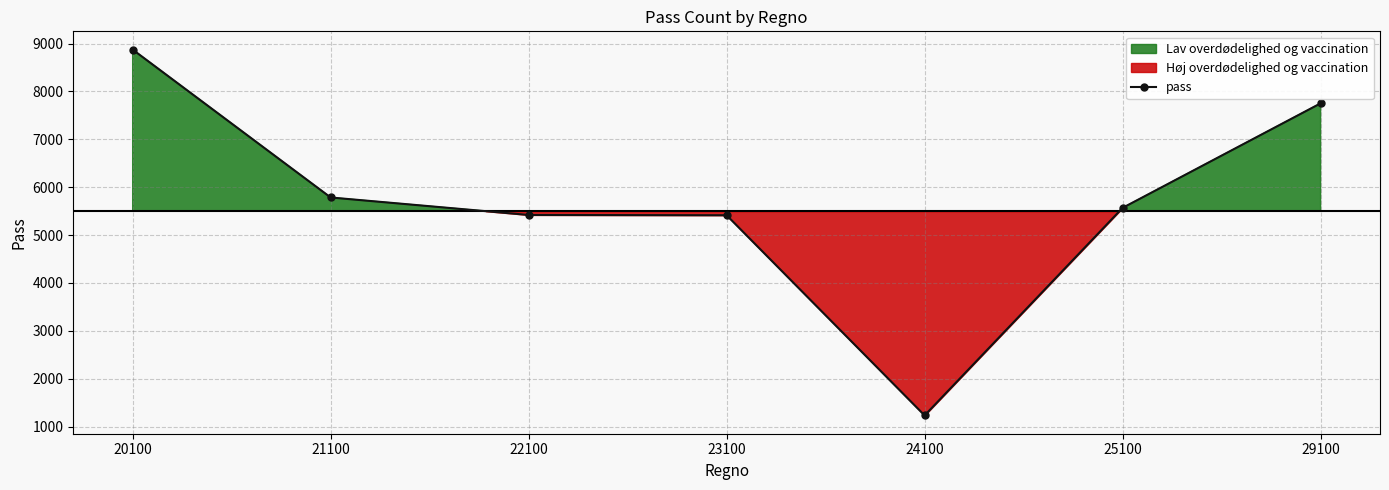

At which label does the data first exceed 5569?

20100